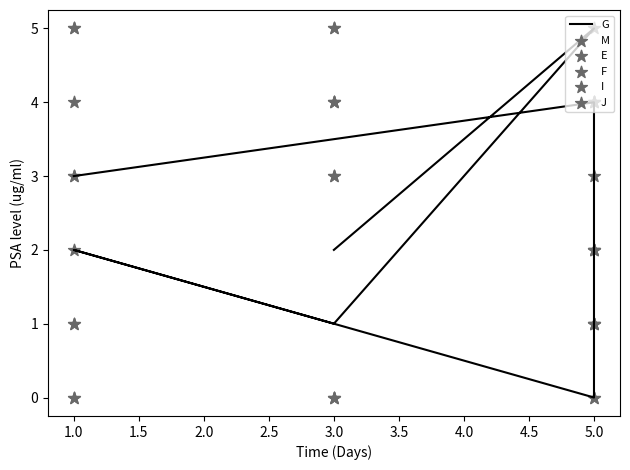

What are all the series names shown in the legend?

G, M, E, F, I, J